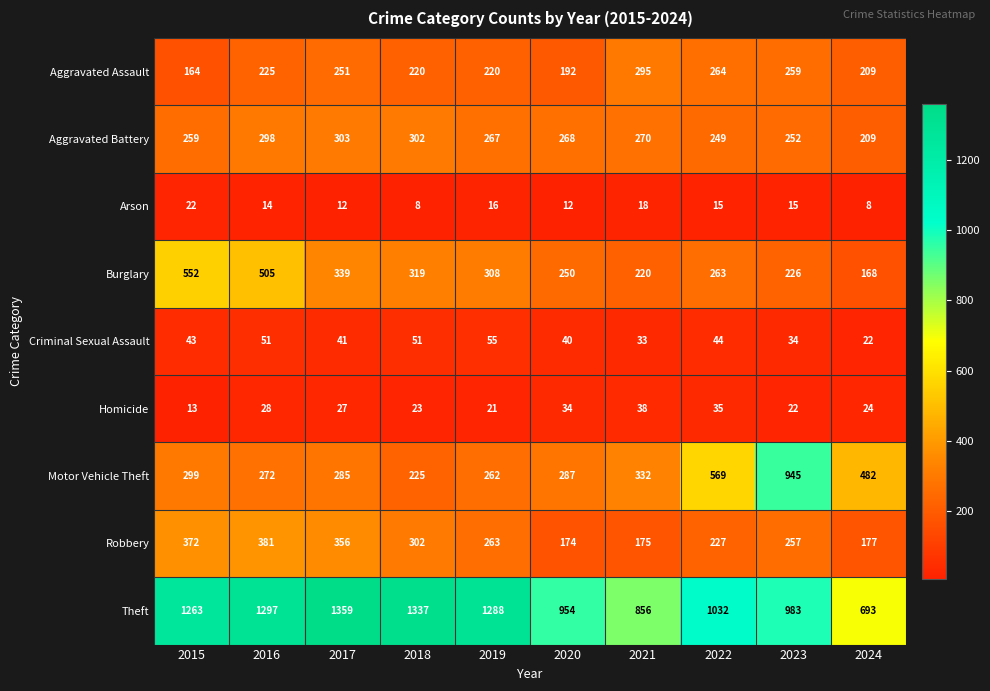

What value does the Motor Vehicle Theft series have at 2015?

299